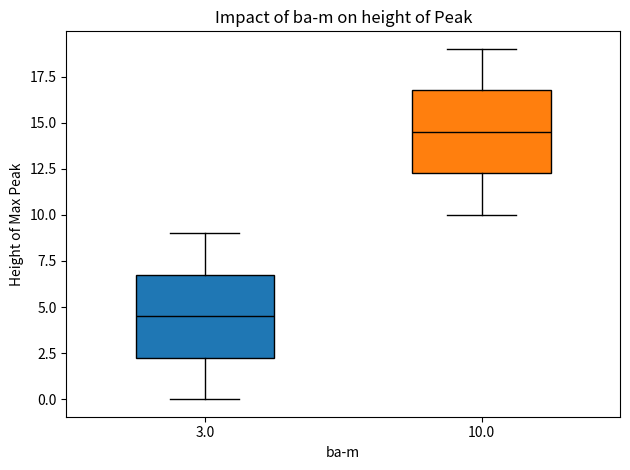

Where is the upper edge of the box at x = 10.0 on the y-axis? The values are not printed on the chart, so give them approximately, as read against the axis.

17.0